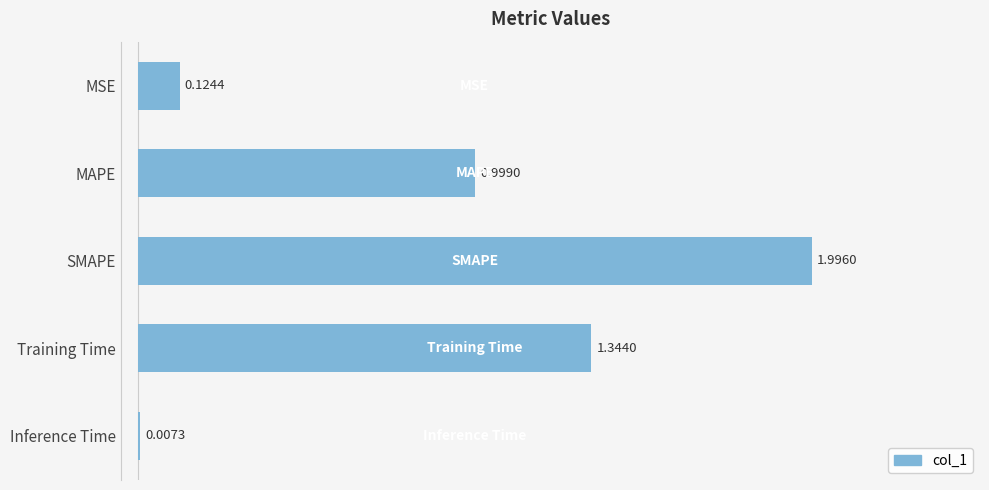

What is the sum of all values?

4.5